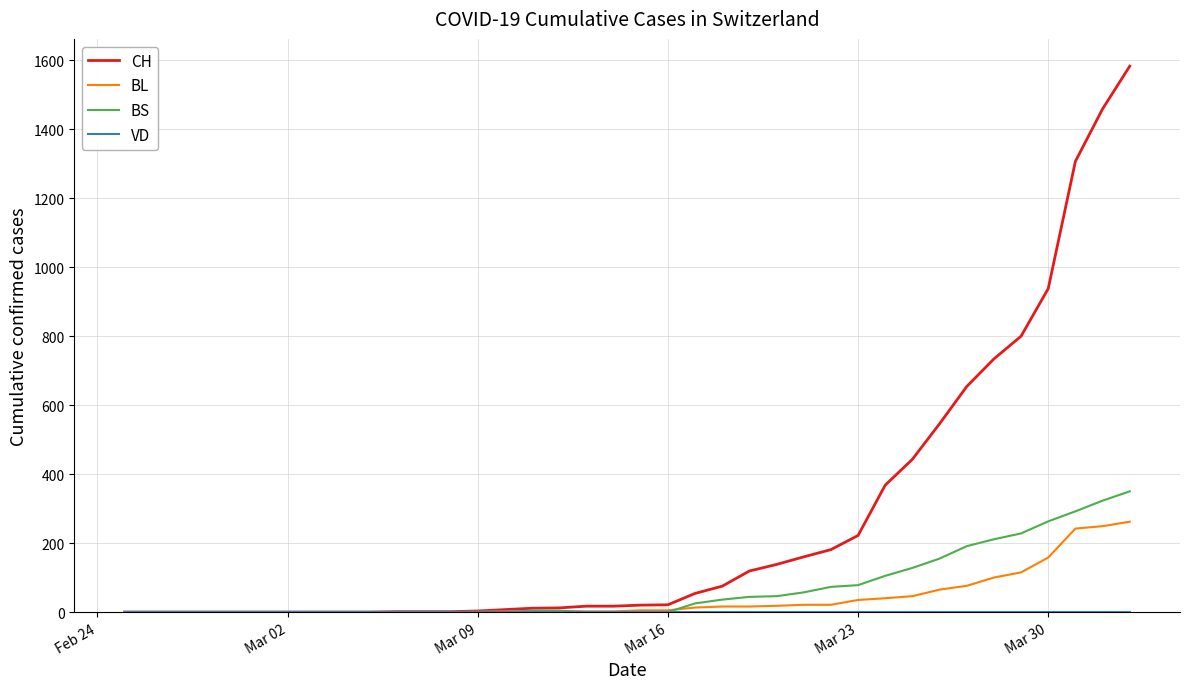

Which series has the widest spread of values?

CH